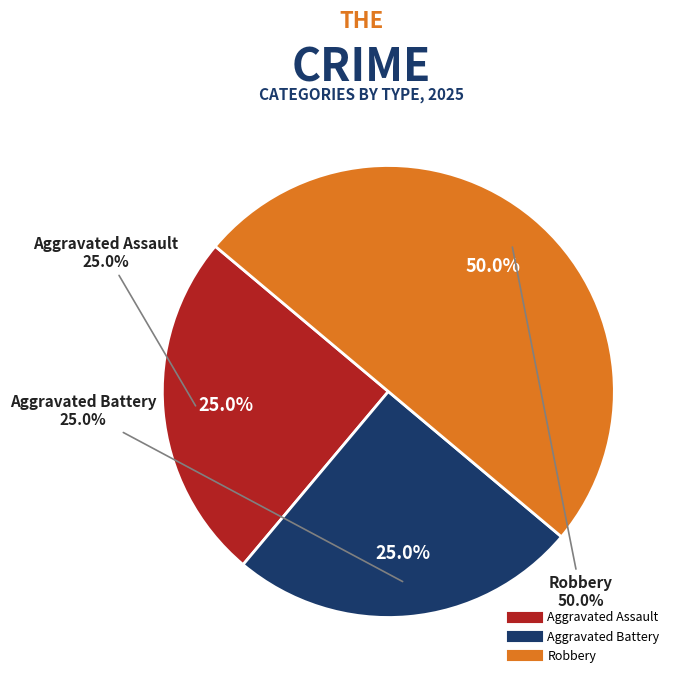

To the nearest percent, what is the combined percentage of Aggravated Assault and Aggravated Battery?

50%